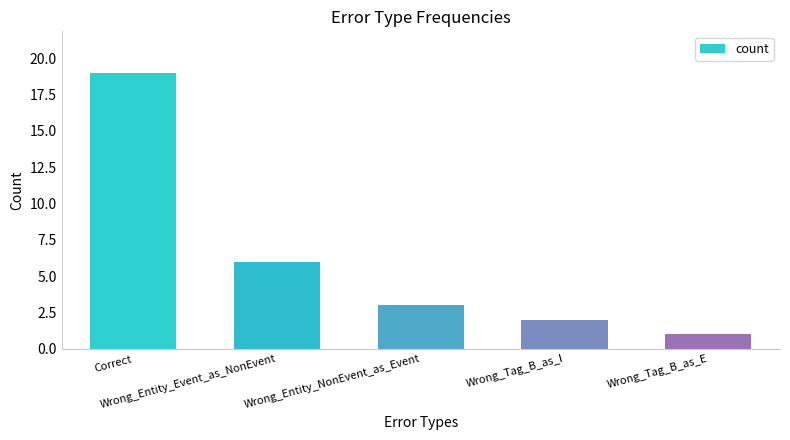

At which label is the value closest to 10?

Wrong_Entity_Event_as_NonEvent